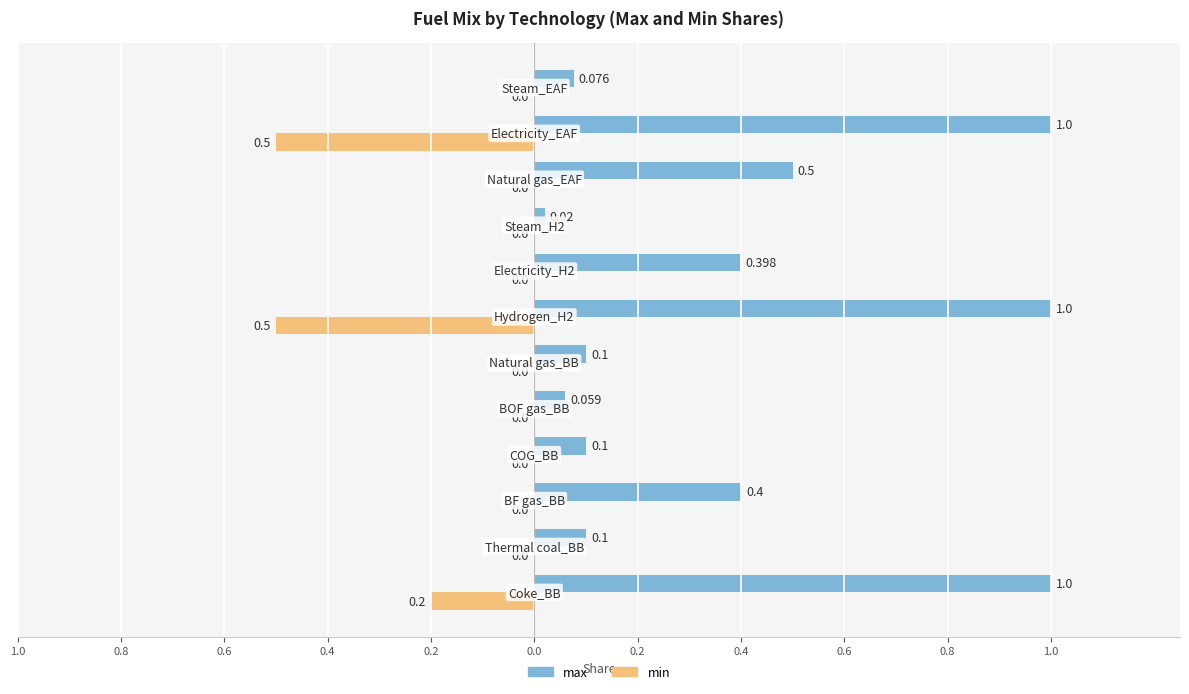

Rank the series by their average value, from highest to lowest.

max, min